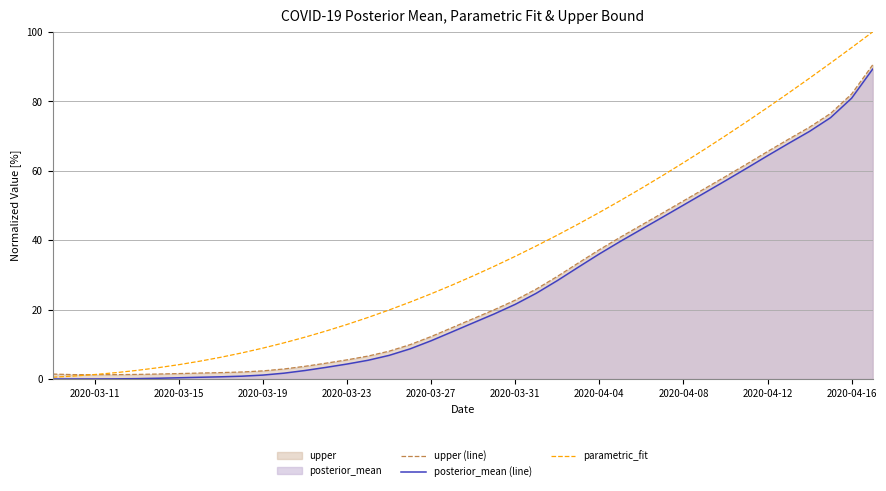

Which series has the largest total across all categories?

parametric_fit